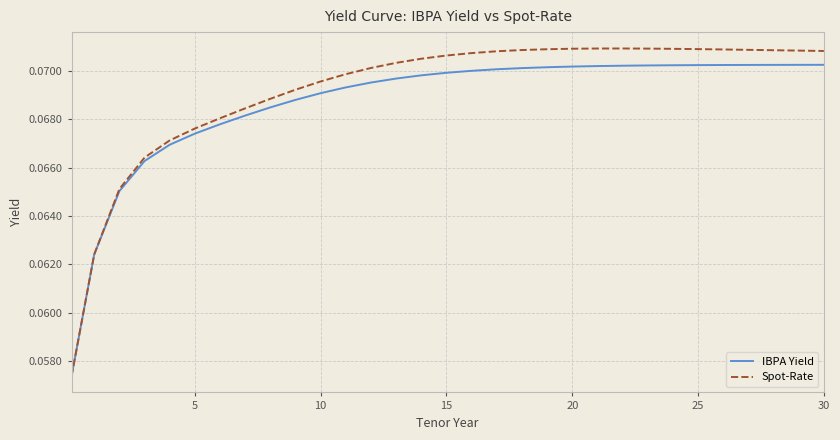

Which series has the widest spread of values?

Spot-Rate